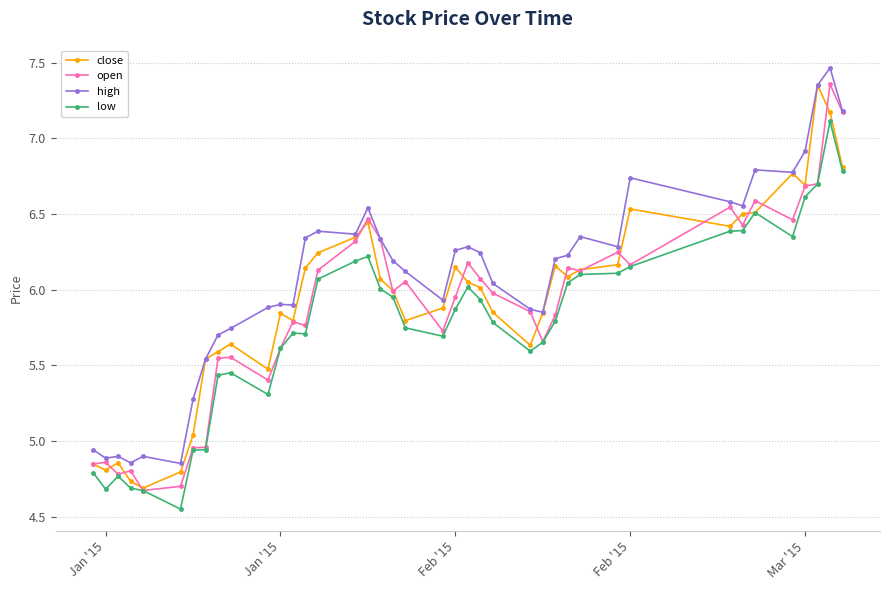

What is the value of the high point at the 40th from the left?

7.2